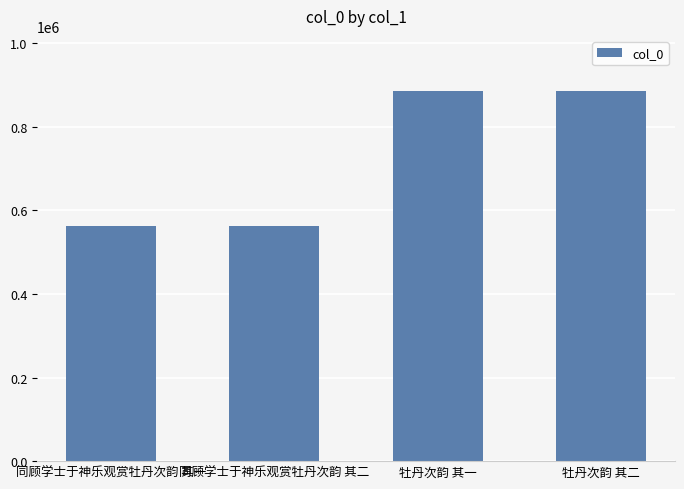

What is the sum of all values?

2892048